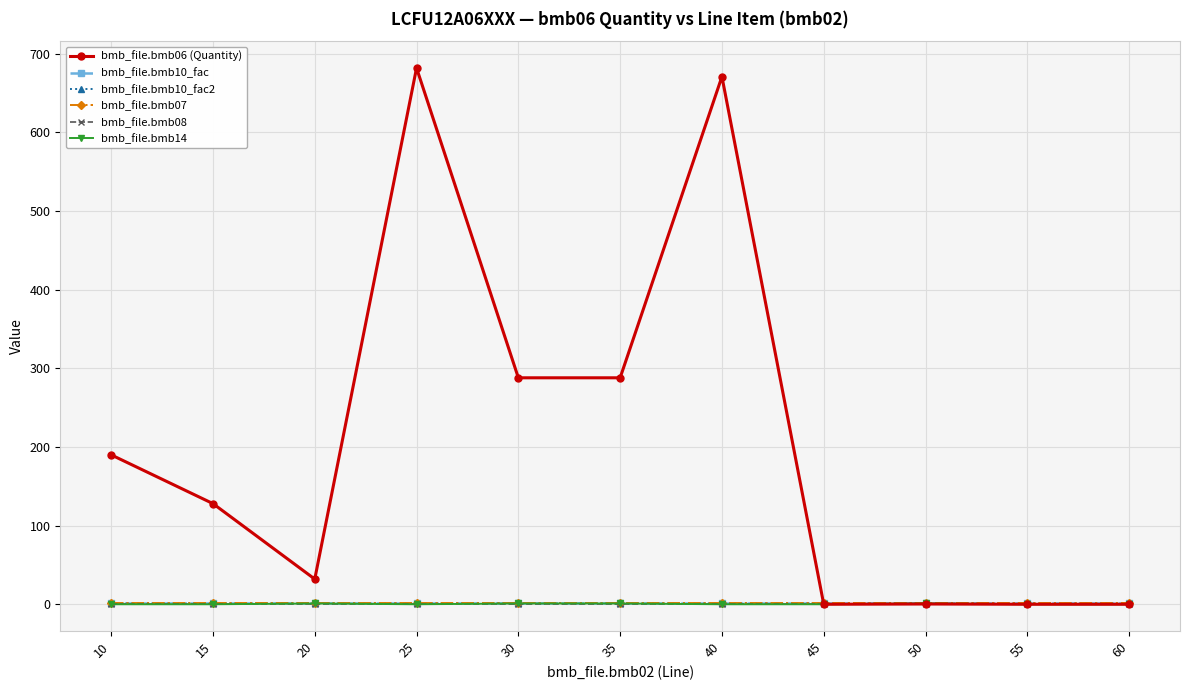

What is the difference between the highest and lowest values at 45?

1.0